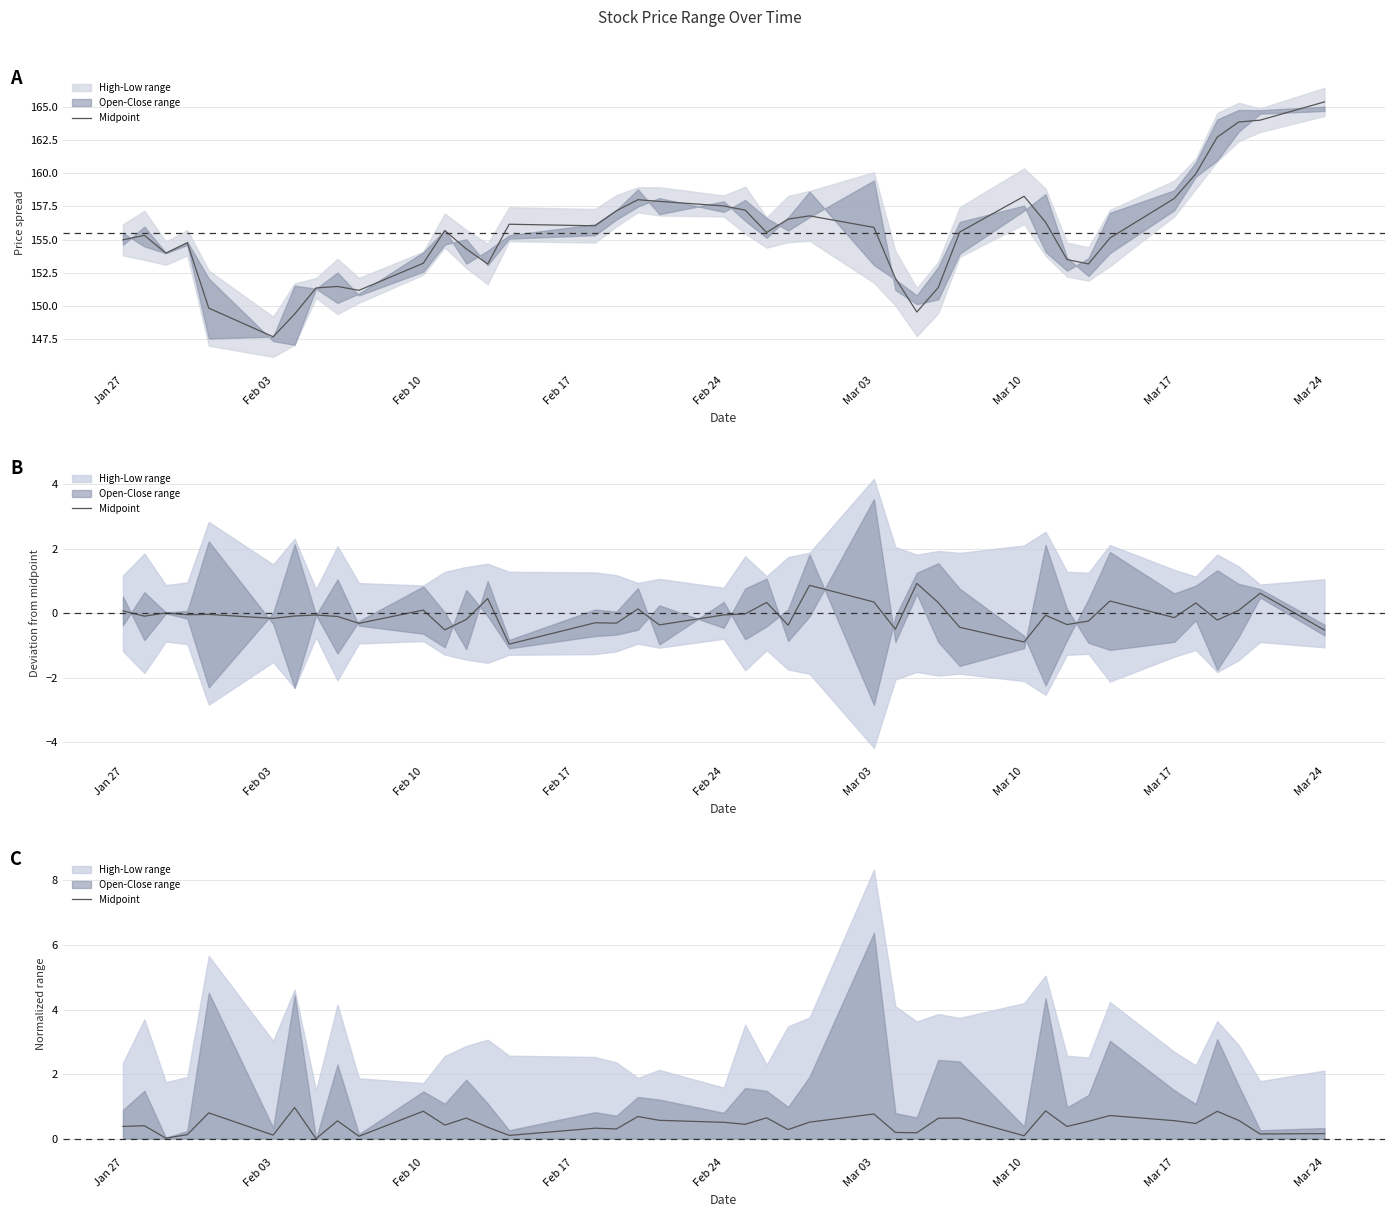

How many points are lower than both their immediate neighbors (excluding endpoints)?

14